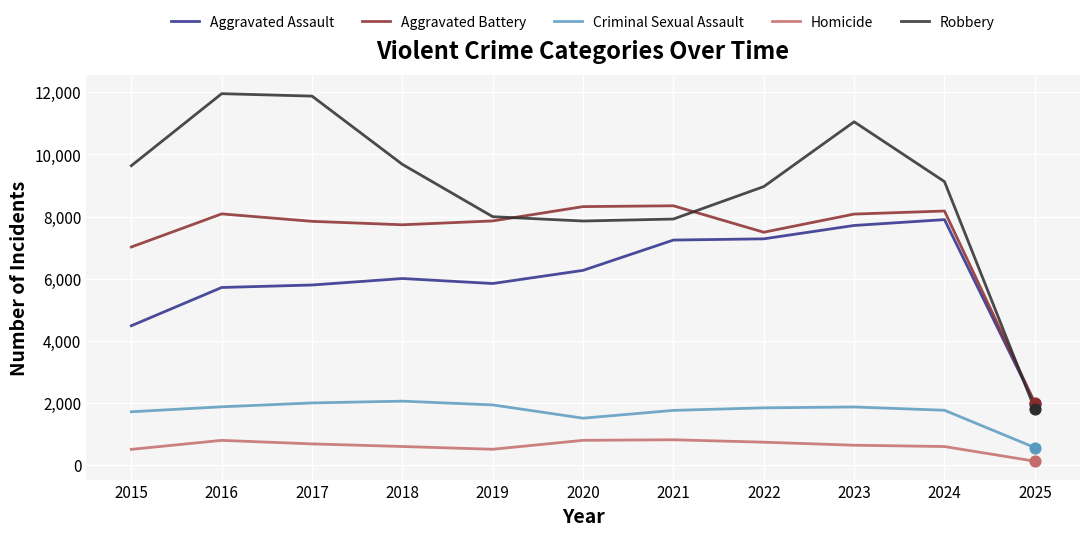

At which category is the sum across all series the highest?

2023